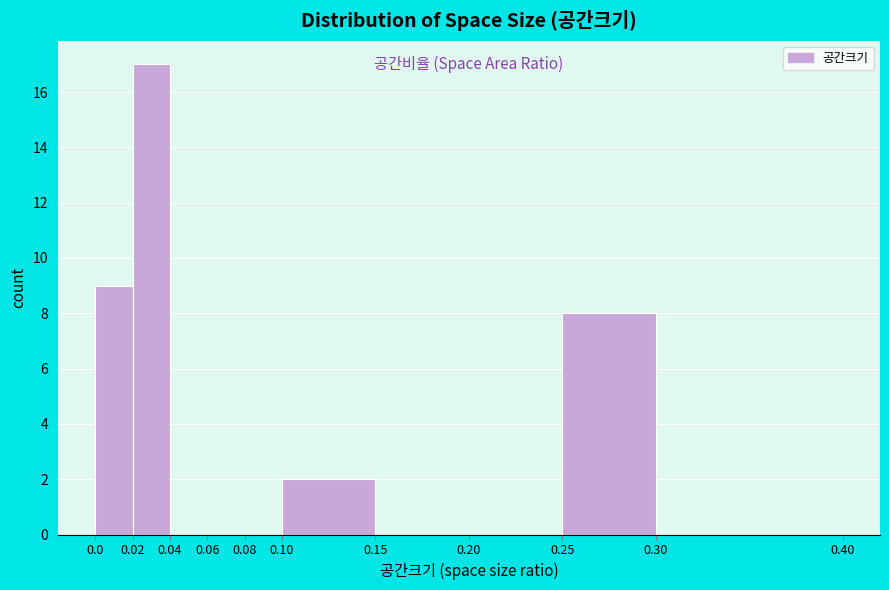

Reading left to right, list every bar in this chart as the range it spans on the x-axis followed by its height. The values are not printed on the chart, so give them approximately, as read against the axis.

0.0 to 0.02: 9
0.02 to 0.04: 17
0.04 to 0.06: 0
0.06 to 0.08: 0
0.08 to 0.10: 0
0.10 to 0.15: 2
0.15 to 0.20: 0
0.20 to 0.25: 0
0.25 to 0.30: 8
0.30 to 0.40: 0